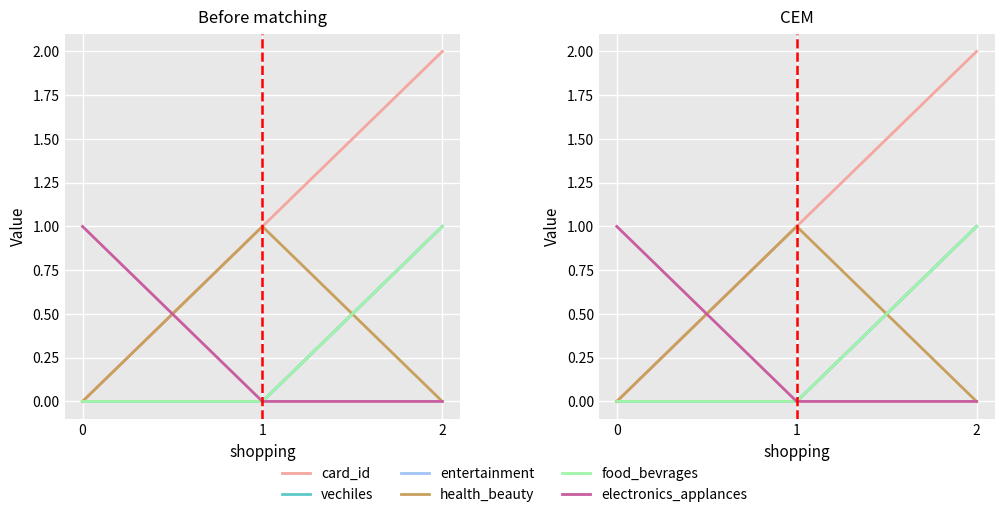

How many distinct data groups are displayed?

6